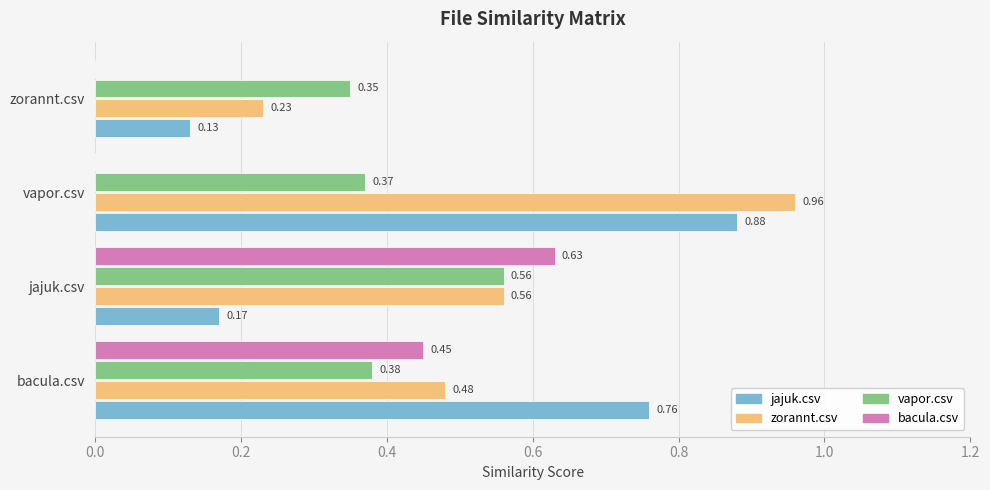

What is the sum of all jajuk.csv values?

1.9